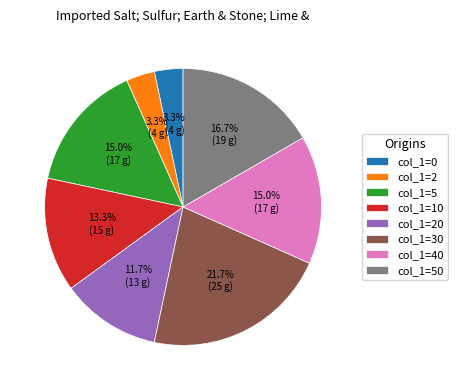

Which slice is the largest?

col_1=30